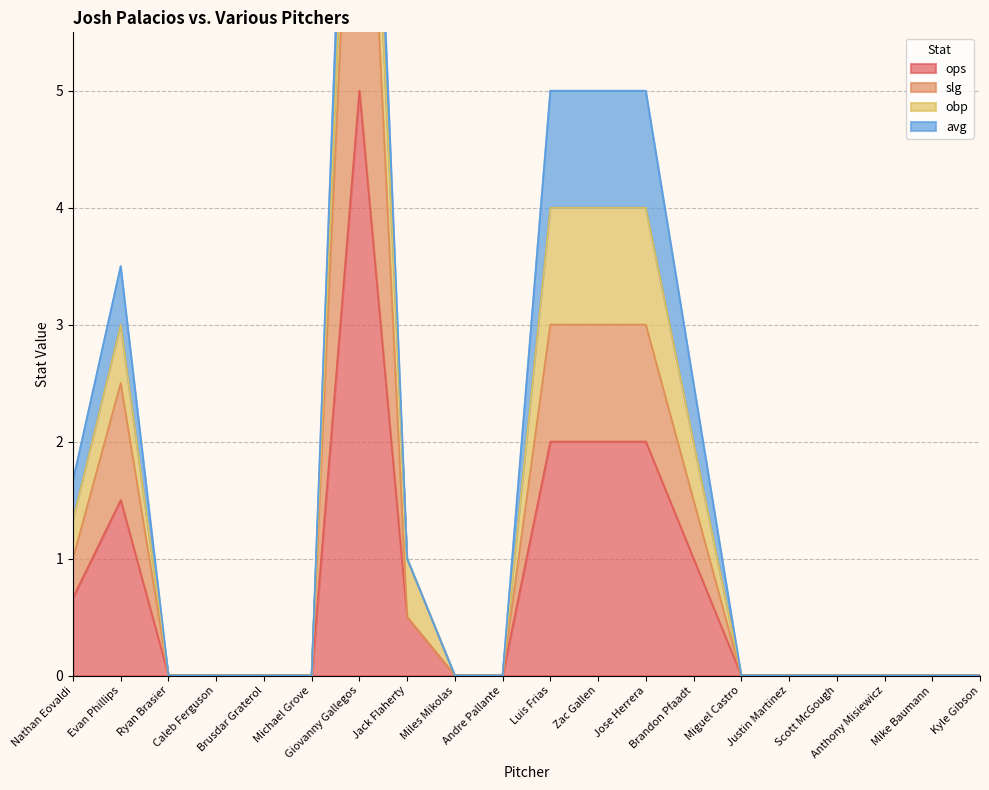

Is it true that ops equals 0.0 at Miguel Castro?

True